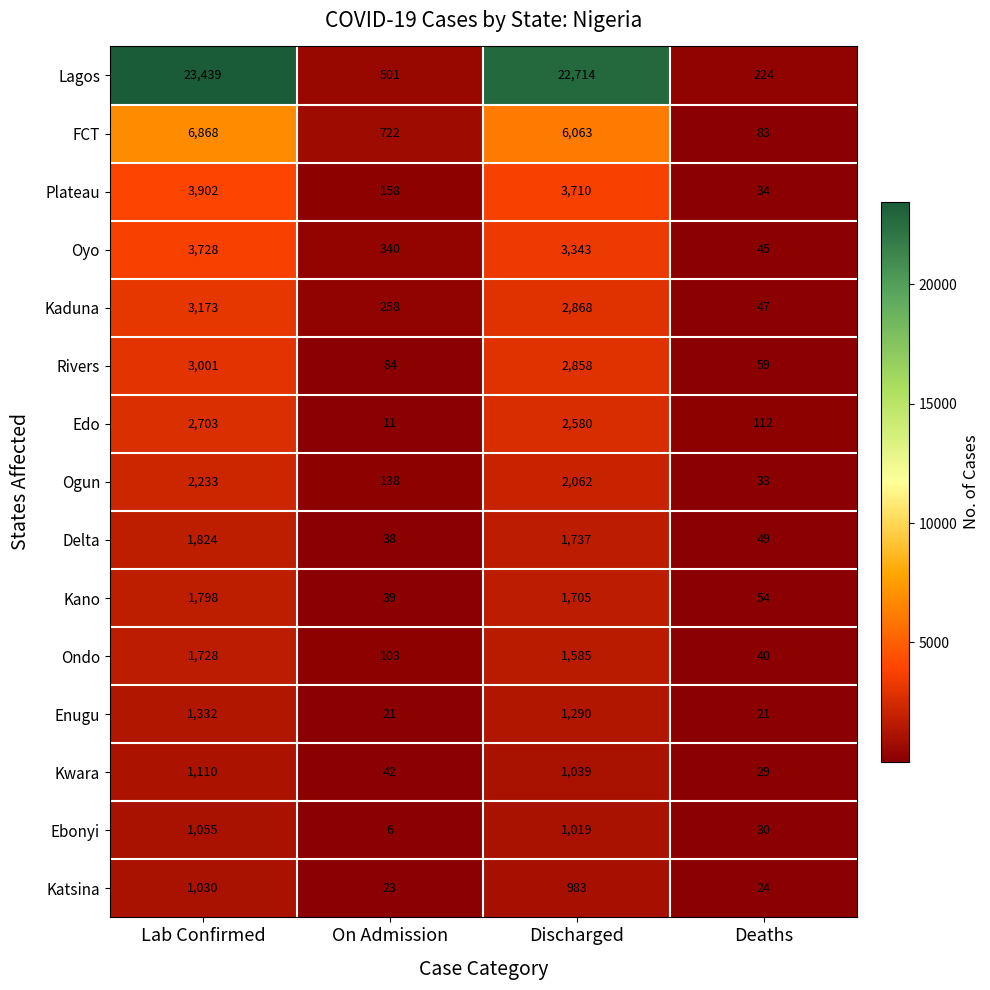

At which label does Plateau reach its peak?

Lab Confirmed